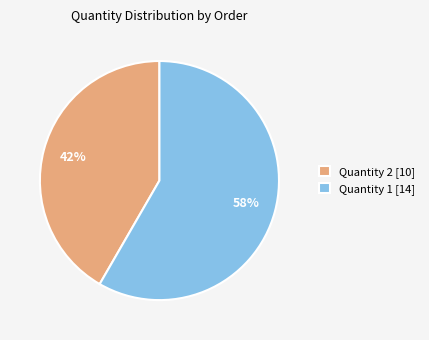

To the nearest percent, what percentage of the pie is Quantity 1 [14]?

58%